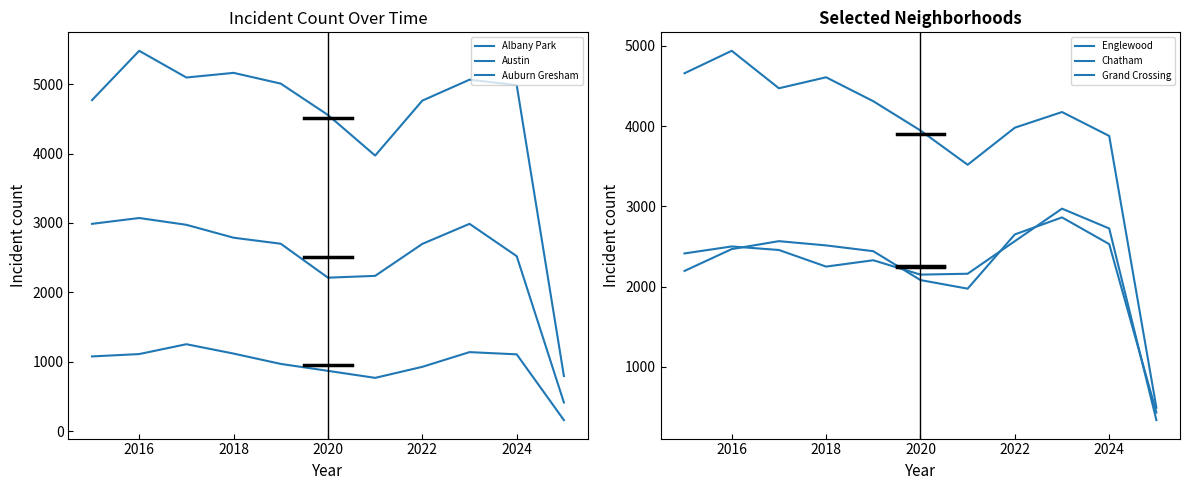

What is the sum of all Auburn Gresham values?

27584